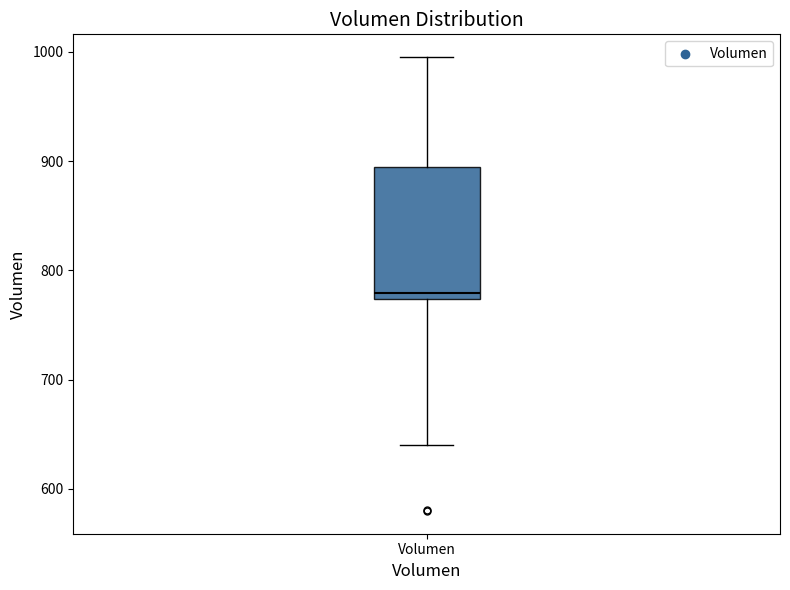

Where does the median line of the box for Volumen sit on the y-axis? The values are not printed on the chart, so give them approximately, as read against the axis.

780